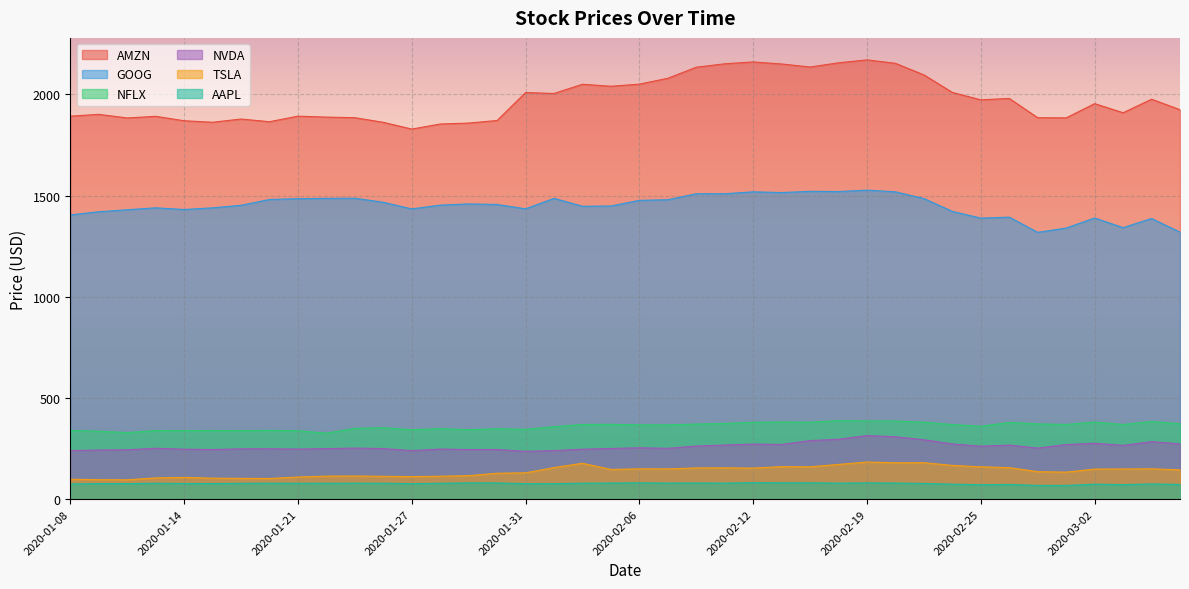

Does the chart display data point markers on the line(s)?

No